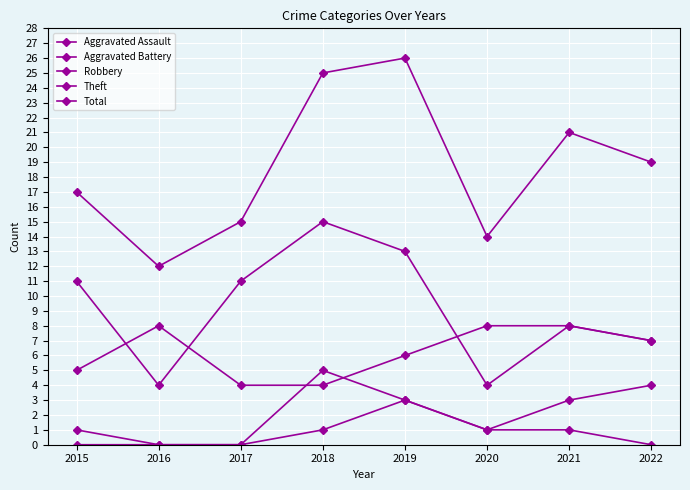

Read the Robbery value at 2017.

4